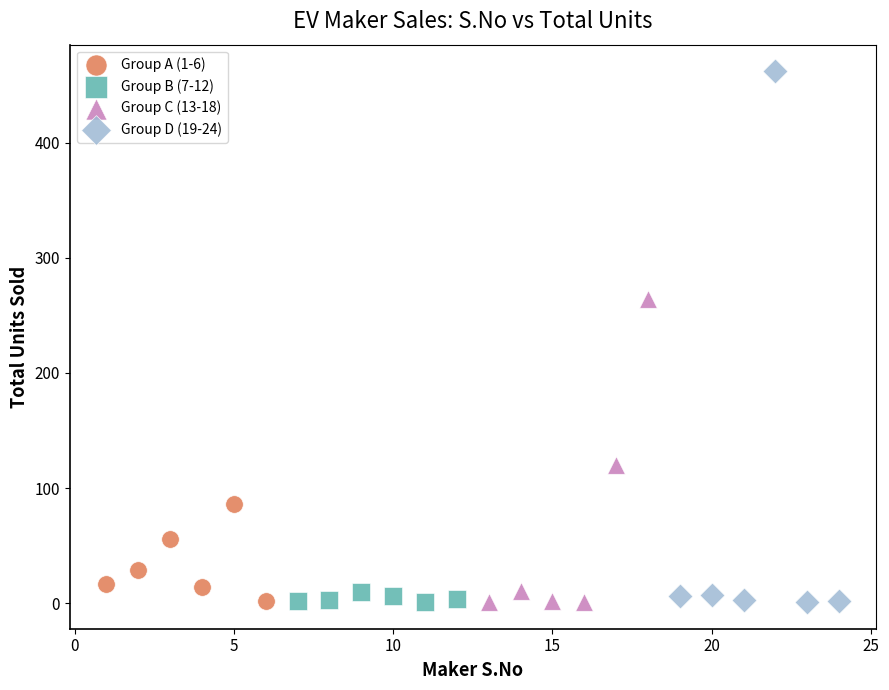

Which series contains the highest Y value?

Group D (19-24)